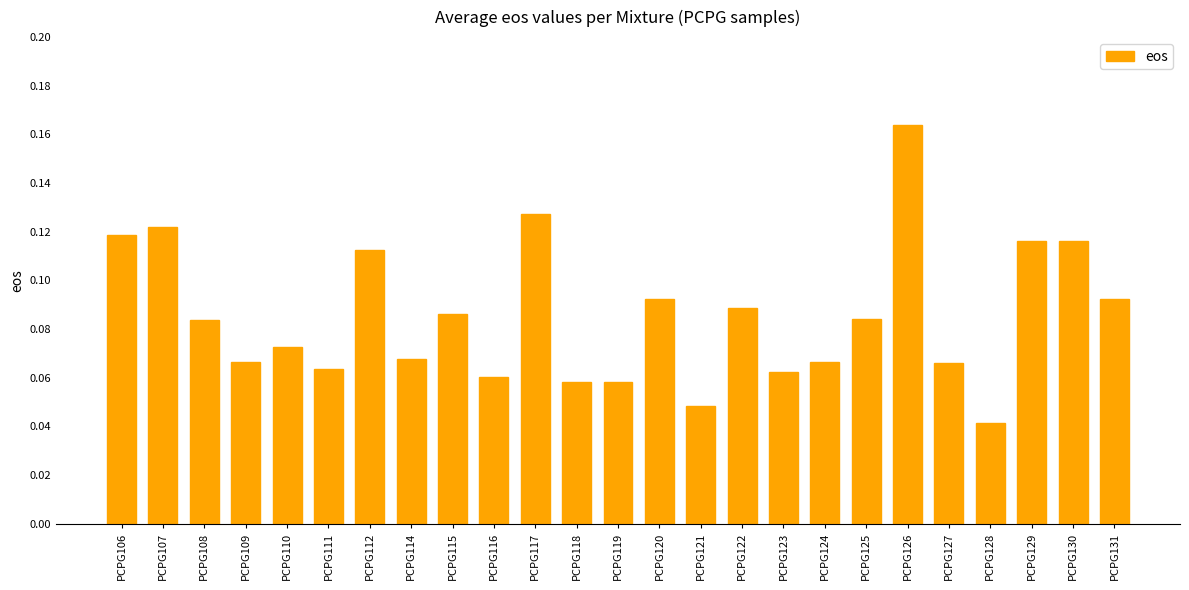

Which has a higher value, PCPG112 or PCPG120?

PCPG112